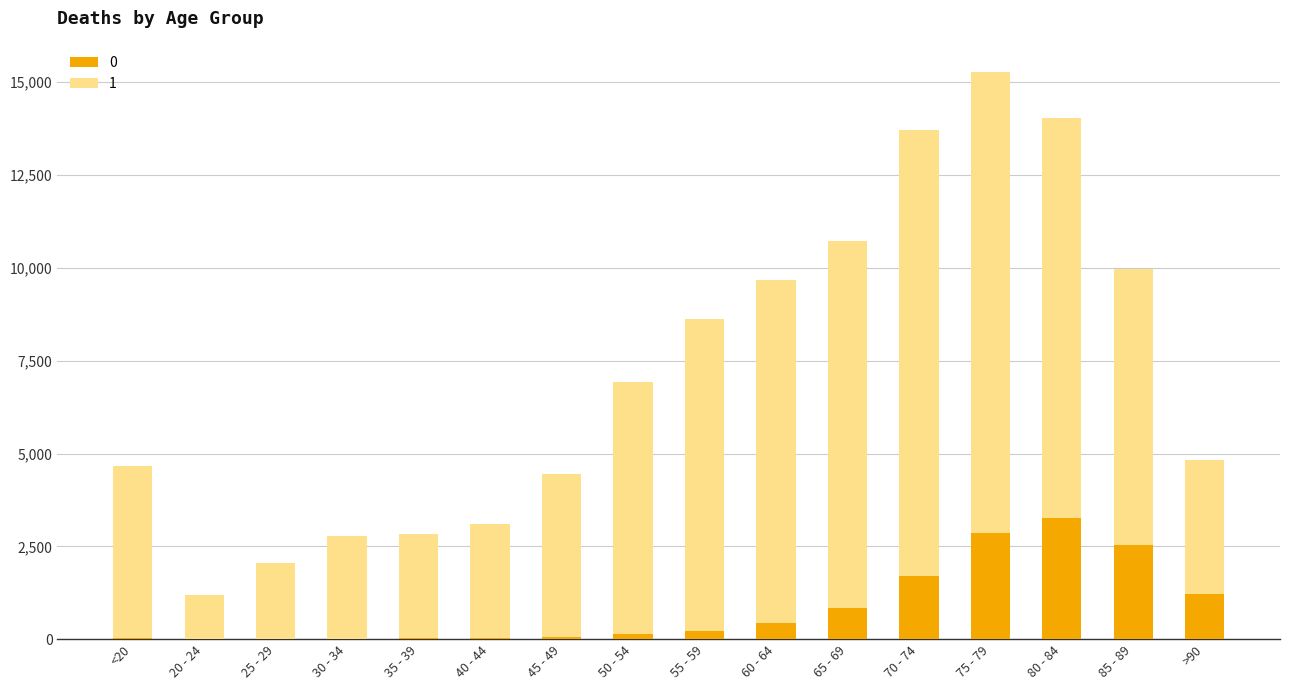

Which category has the highest value in the 0 series?

80 - 84